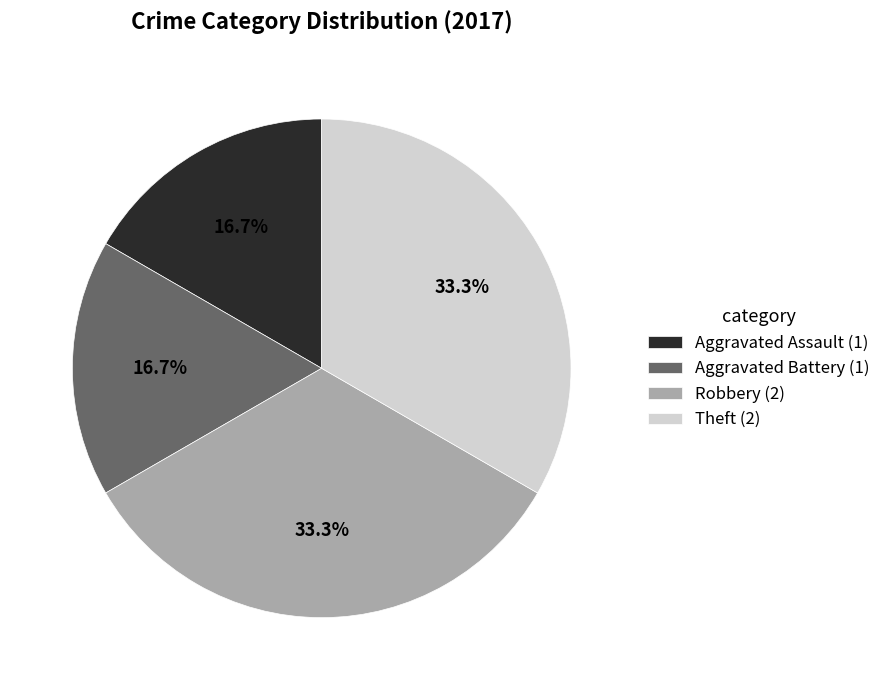

Does Aggravated Battery (1) represent more than half of the total?

No